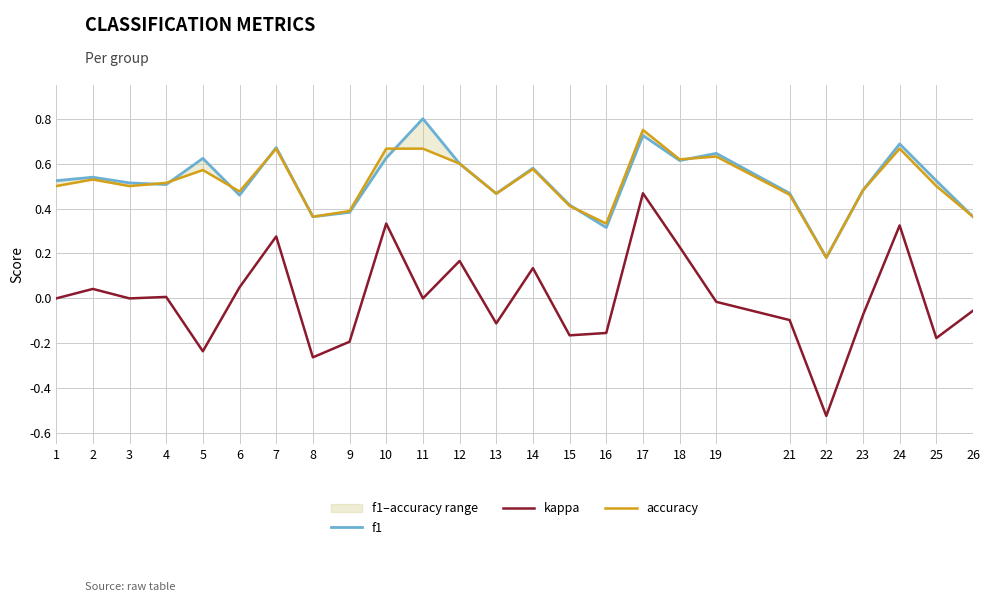

Is the value of accuracy at 7 greater than the value of f1 at 6?

Yes